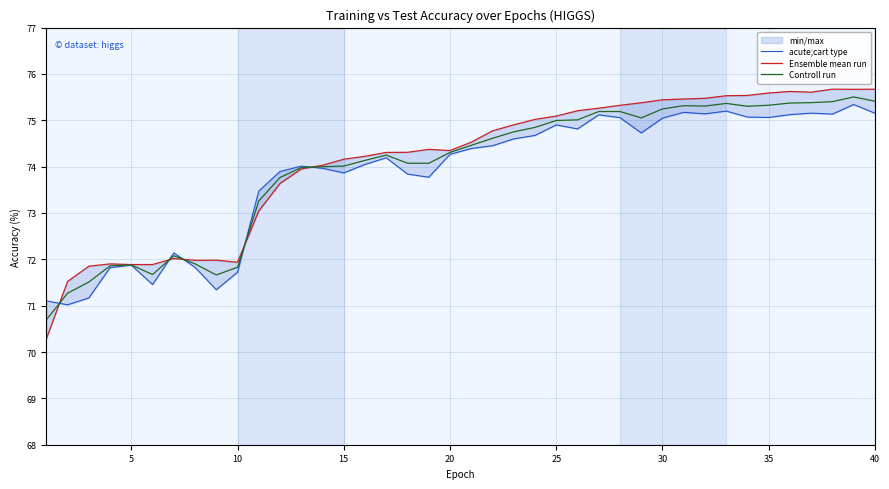

True or false: Controll run and Ensemble mean run cross at least once.

True